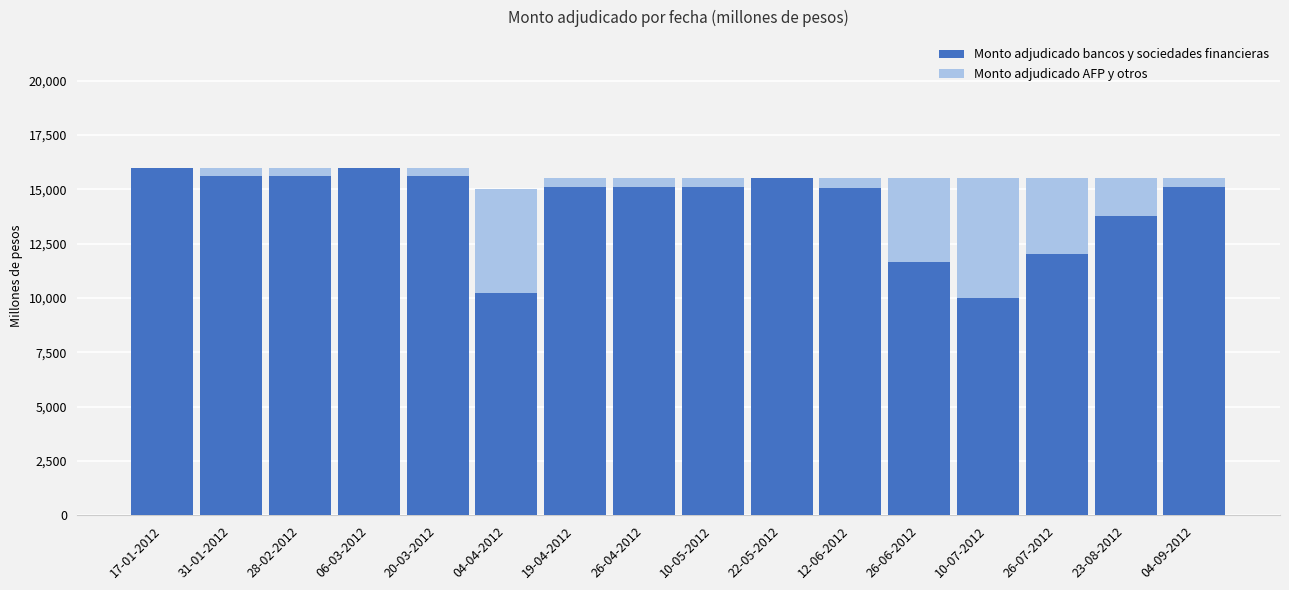

Where is Monto adjudicado bancos y sociedades financieras nearest to the value 13000?

23-08-2012